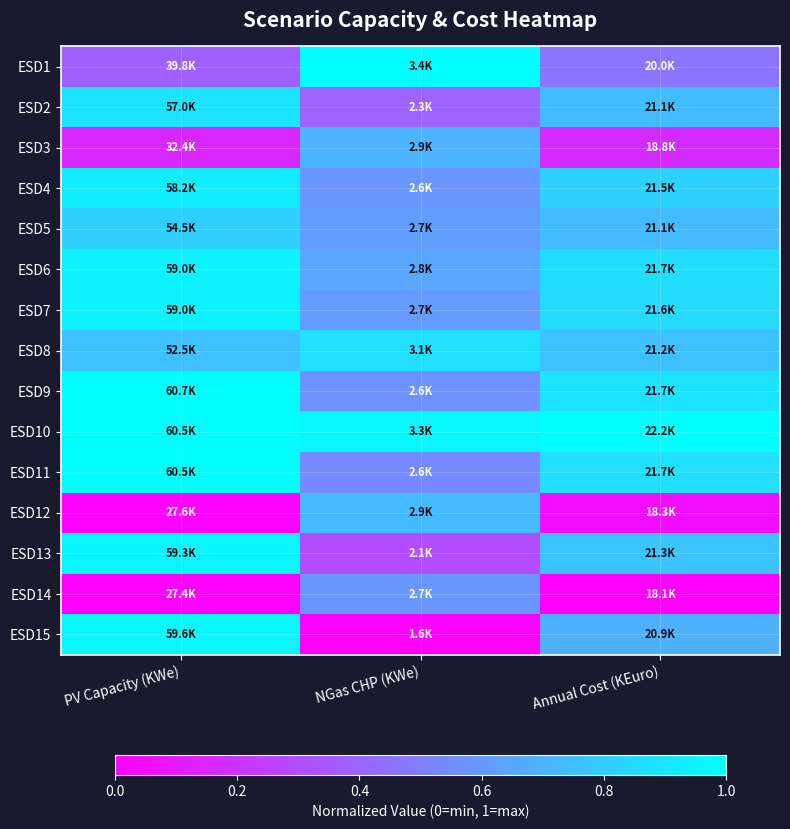

Which label corresponds to the smallest value in the chart?

PV Capacity (KWe)